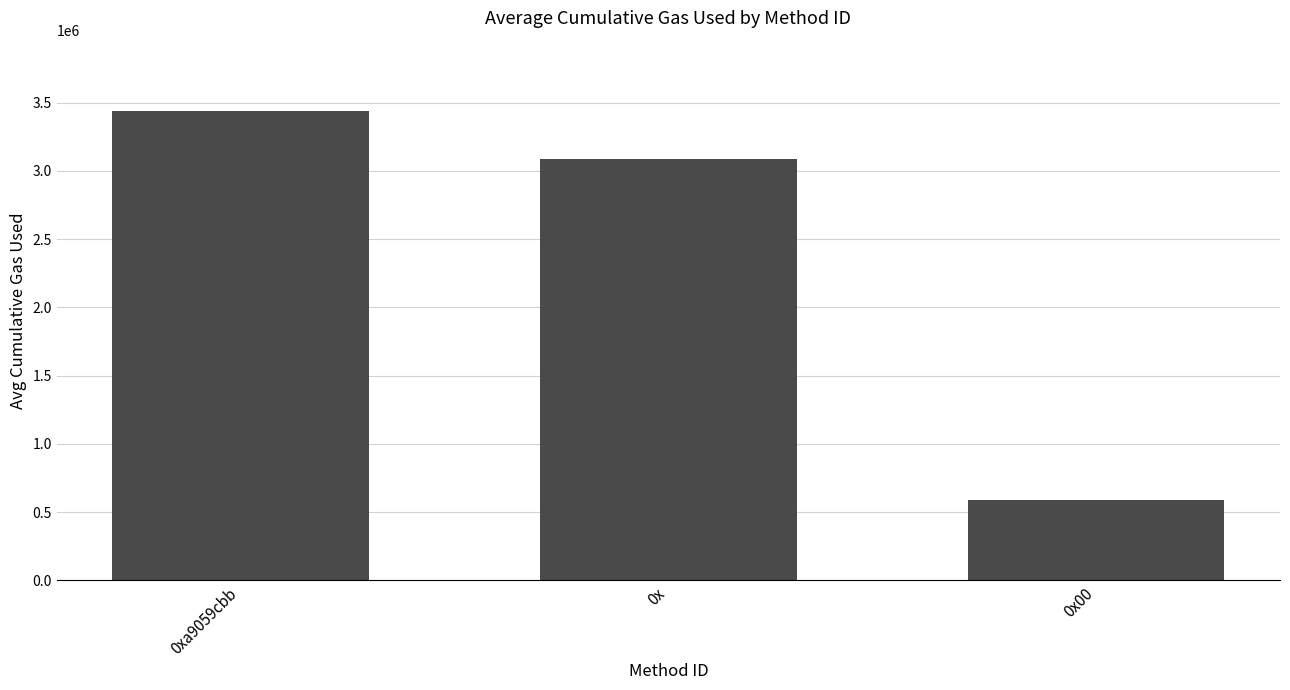

How many bars are there in total?

3